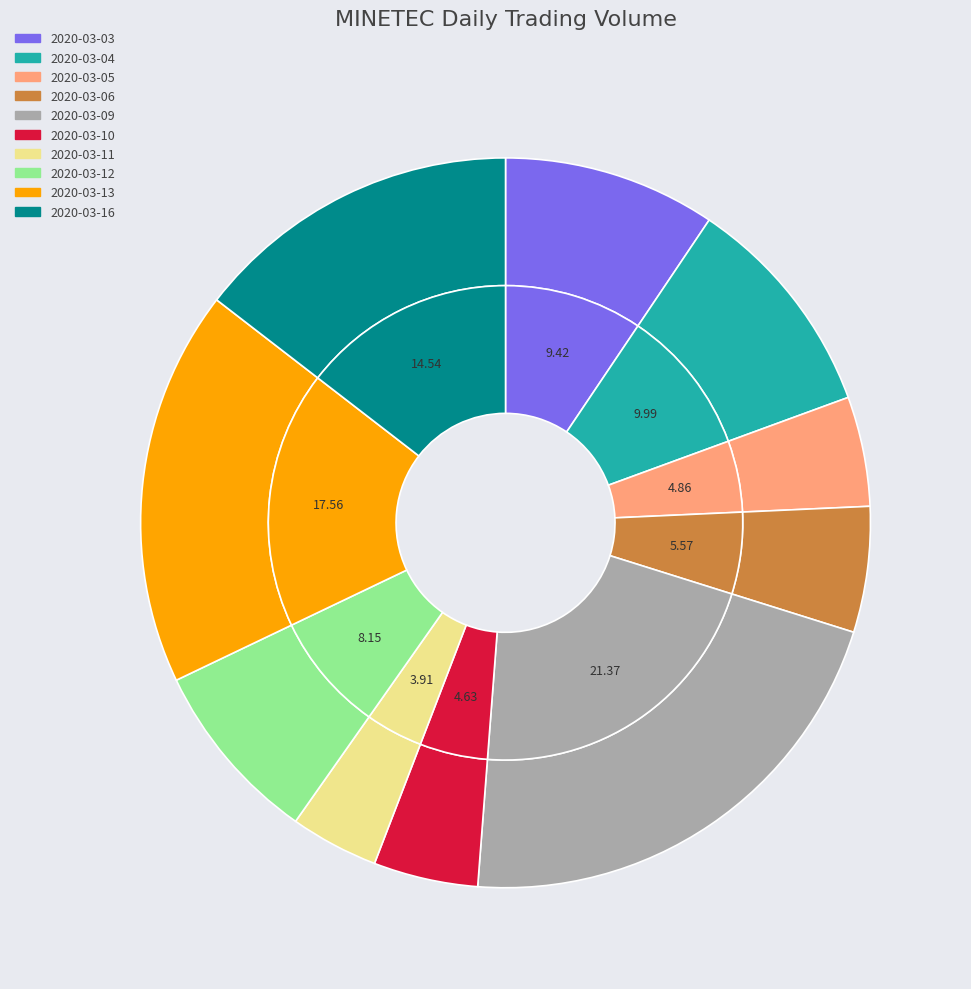

True or false: 2020-03-12 accounts for 1% of the total.

False